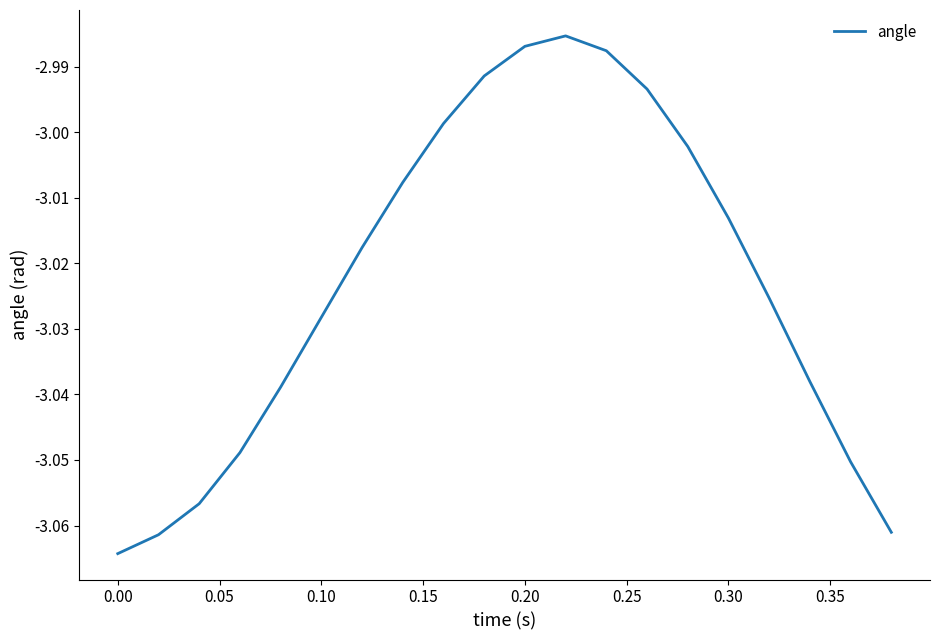

How many series are shown in this chart?

1